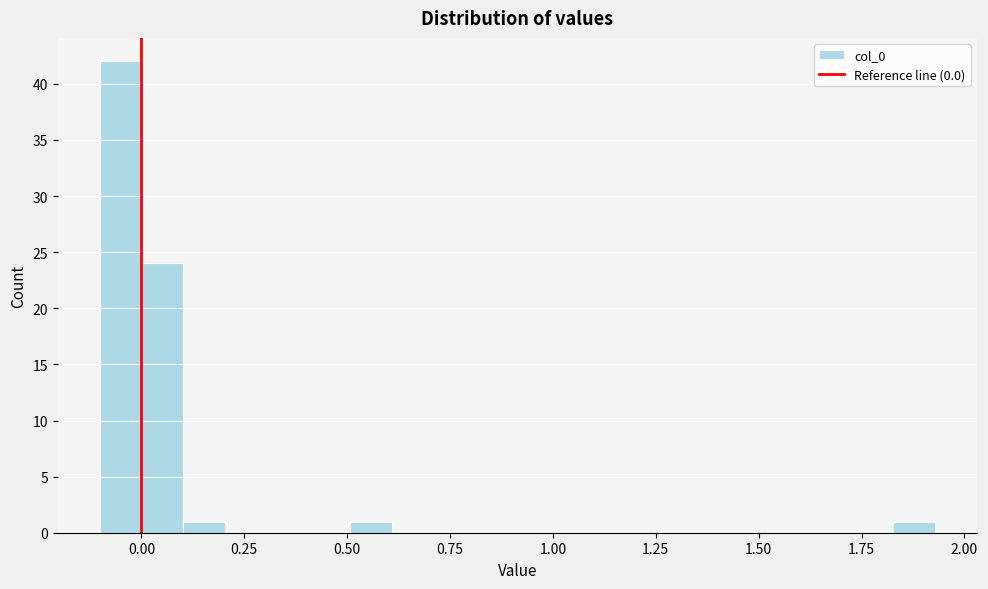

Read against the x-axis, roughly where is the centre of the tallest bar?

-0.05